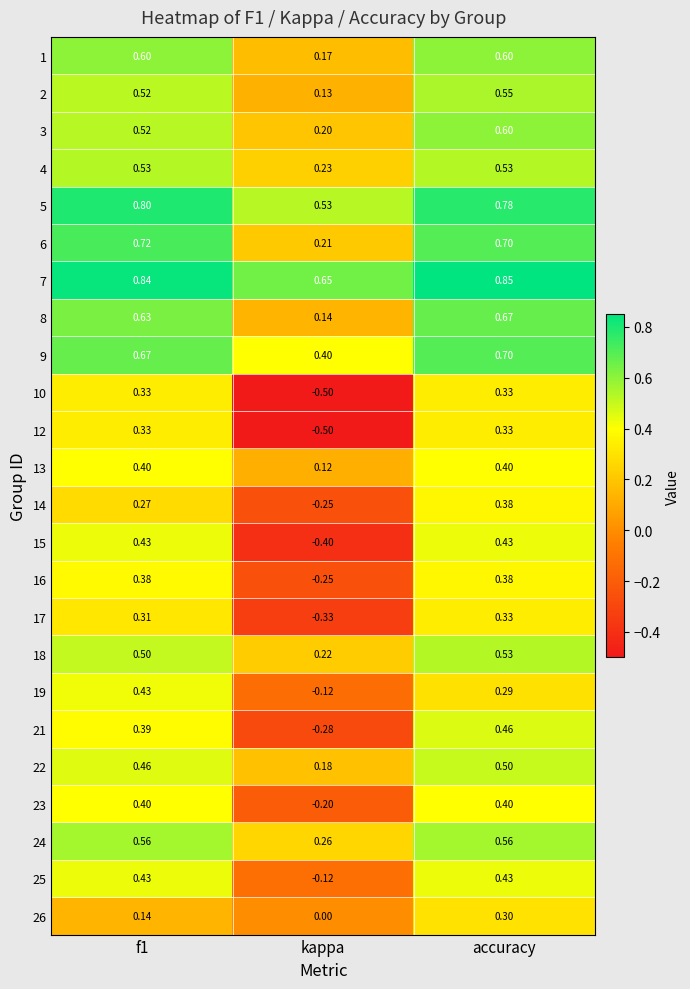

Where is 14 nearest to the value 0?

kappa